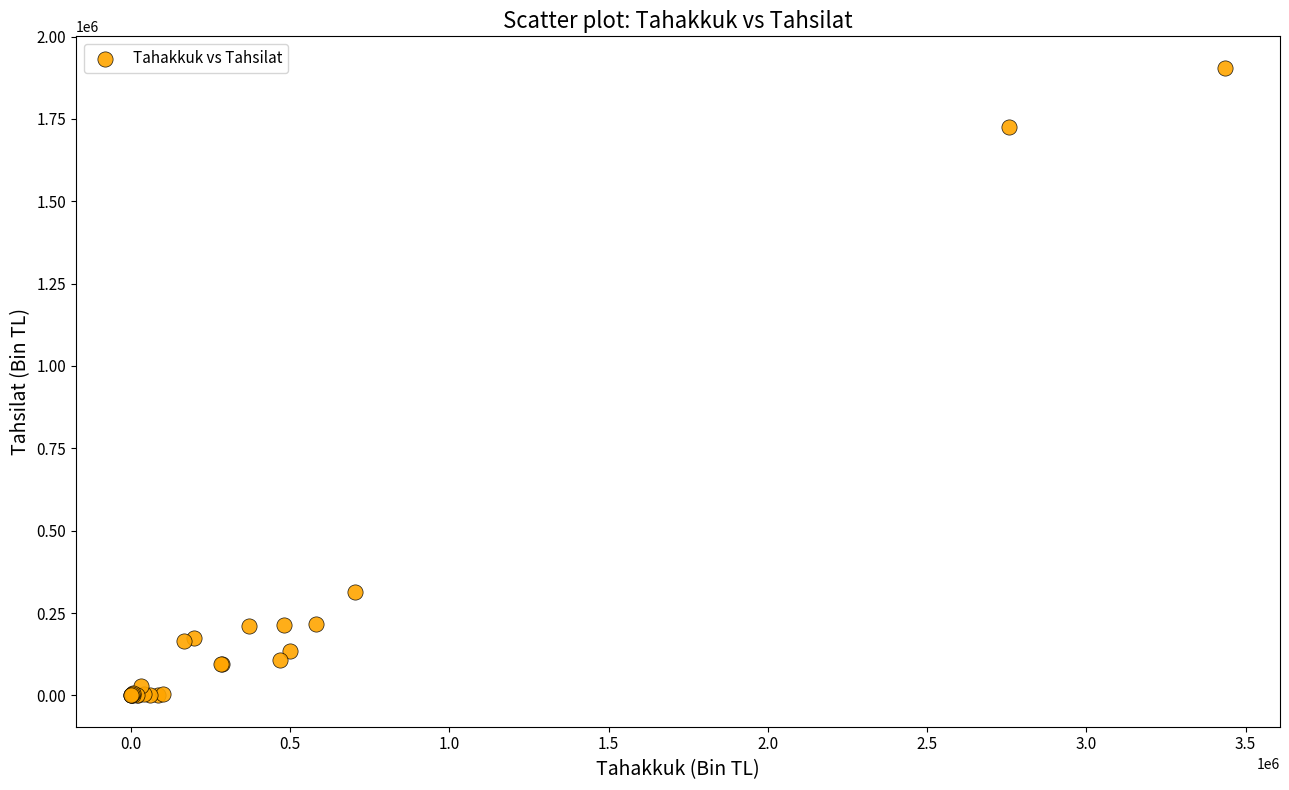

What Y value in the scatter plot is closest to 952820?

314055.3